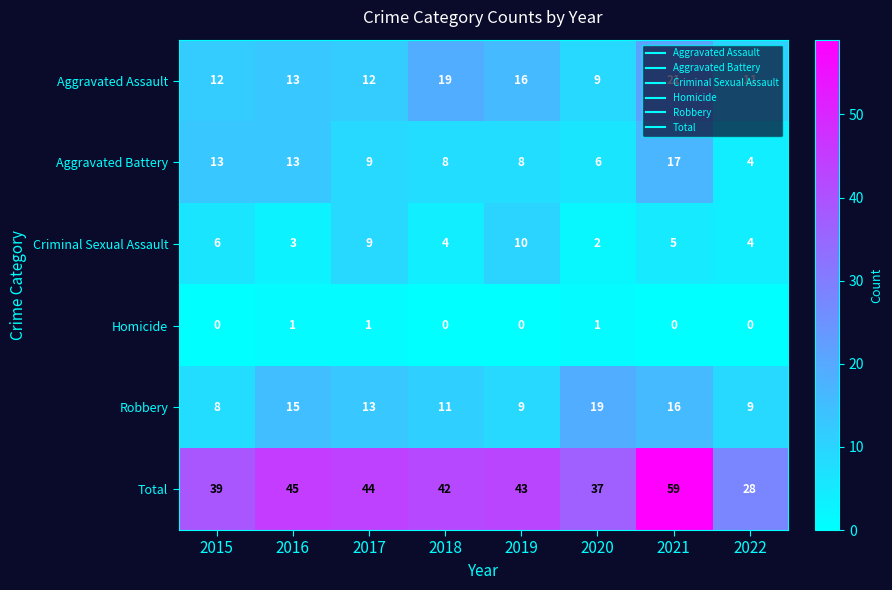

At which category is the sum across all series the highest?

2021